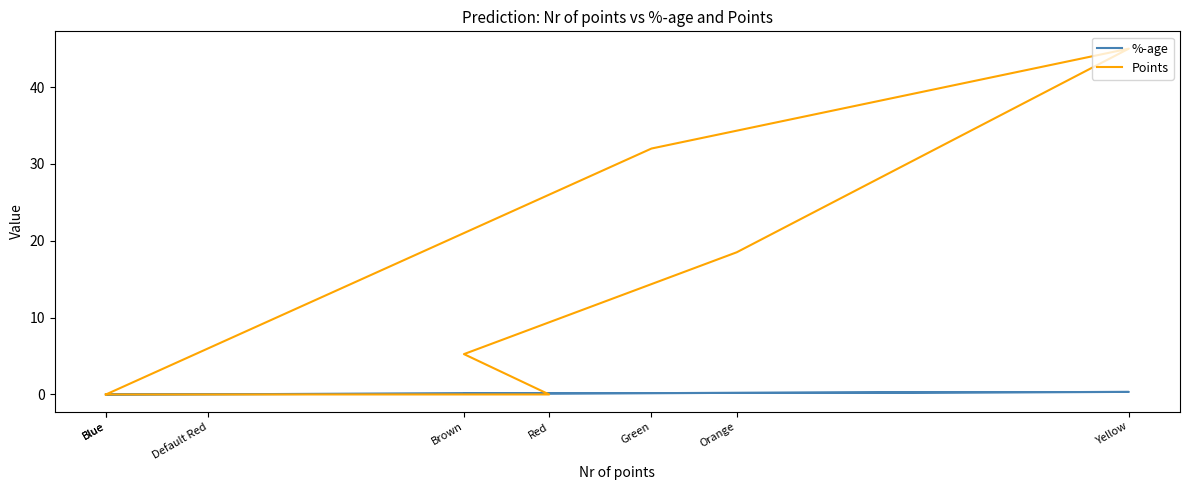

Which series has the largest range (max minus min)?

Points